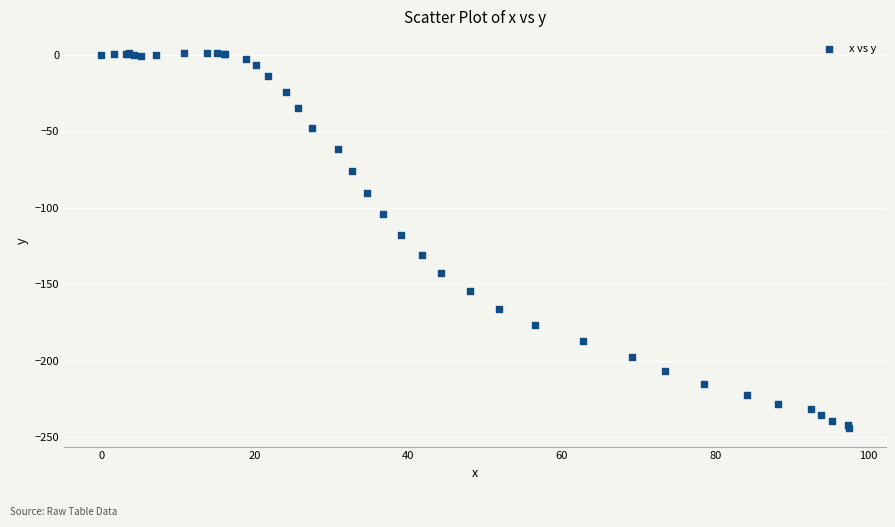

What Y value in the scatter plot is closest to -121?

-117.7